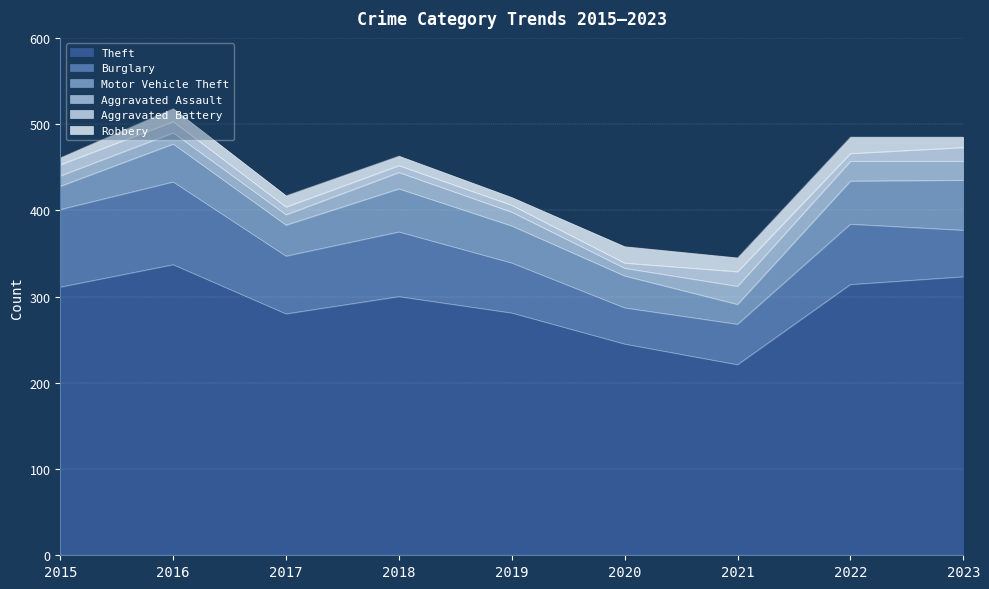

At which category does the chart reach its peak across all series?

2016